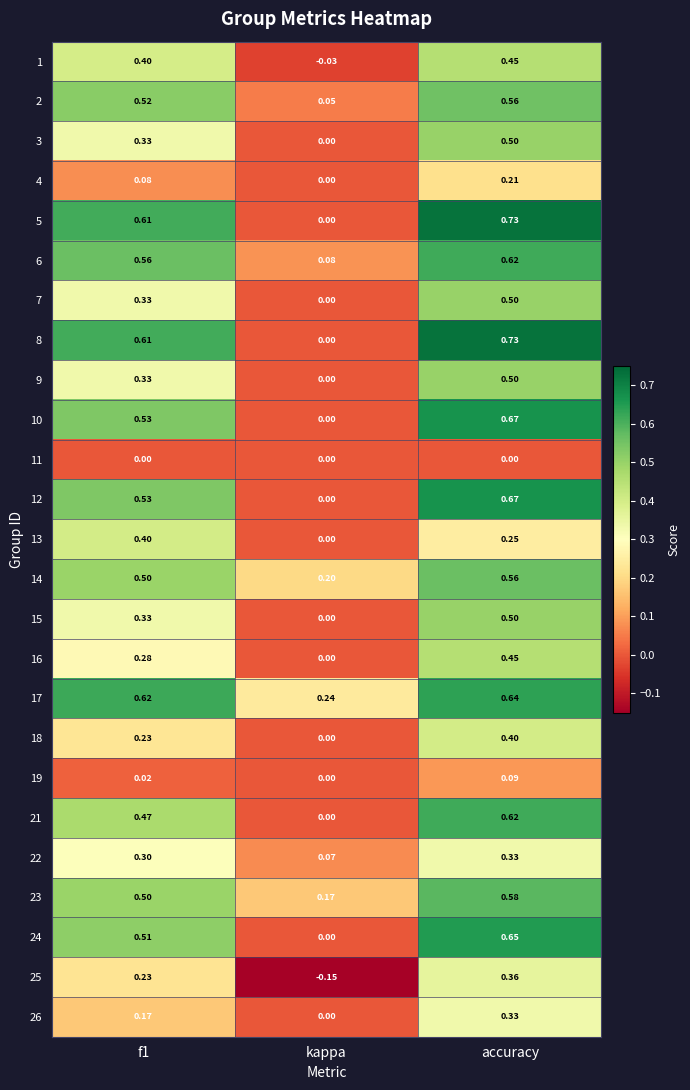

Which label corresponds to the largest value in the chart?

accuracy